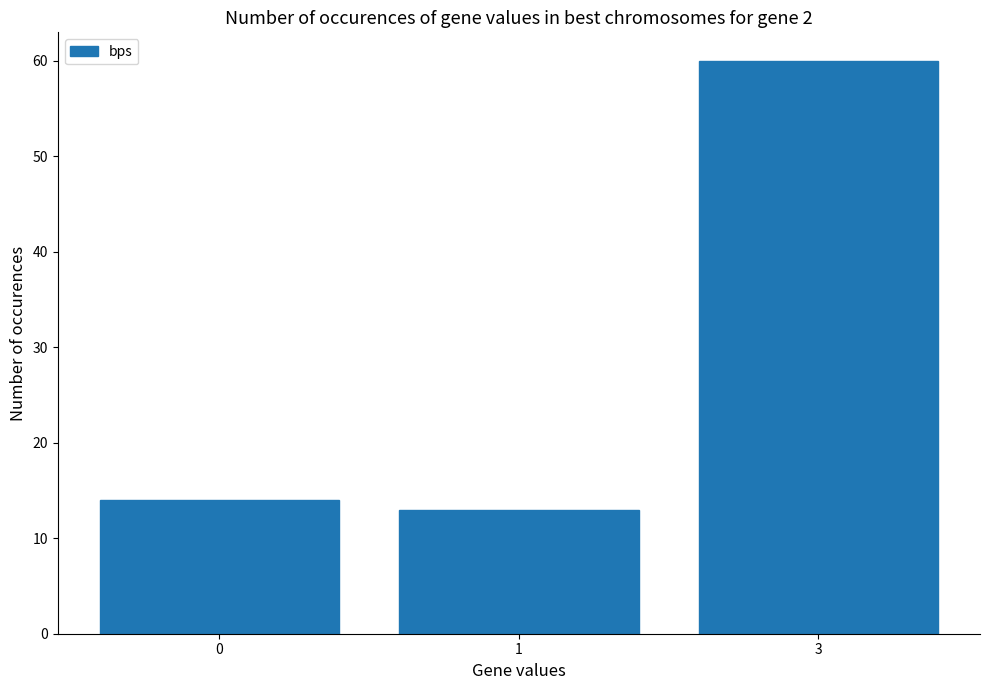

The chart shows a value of 13 at 1. True or false?

True